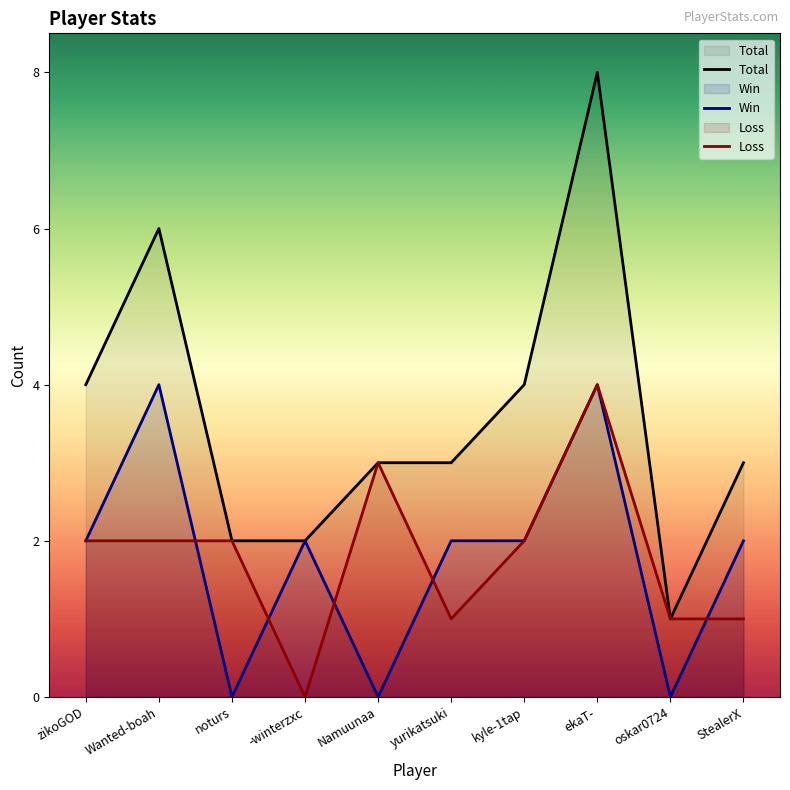

True or false: Loss has a value of 0 at yurikatsuki.

False